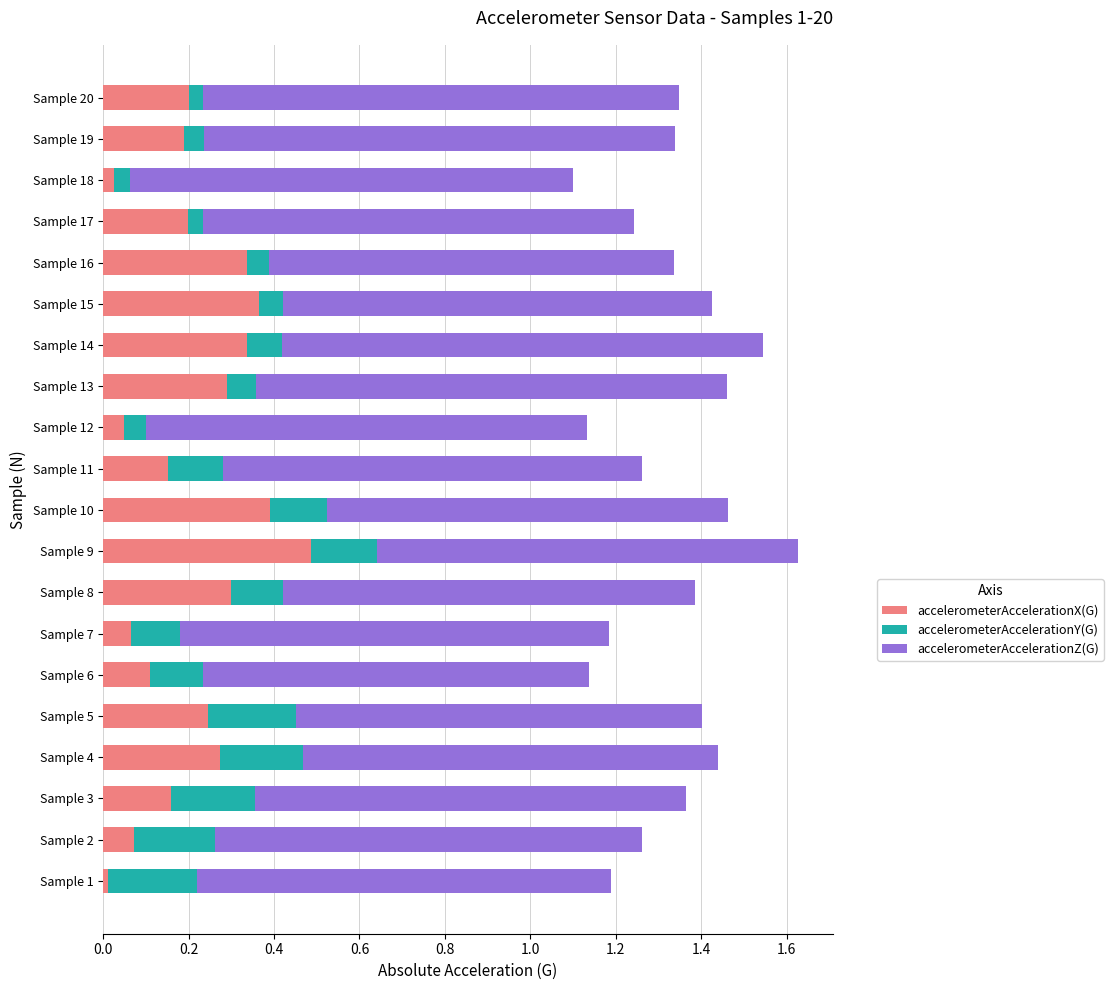

At which label does accelerometerAccelerationX(G) reach its peak?

Sample 9